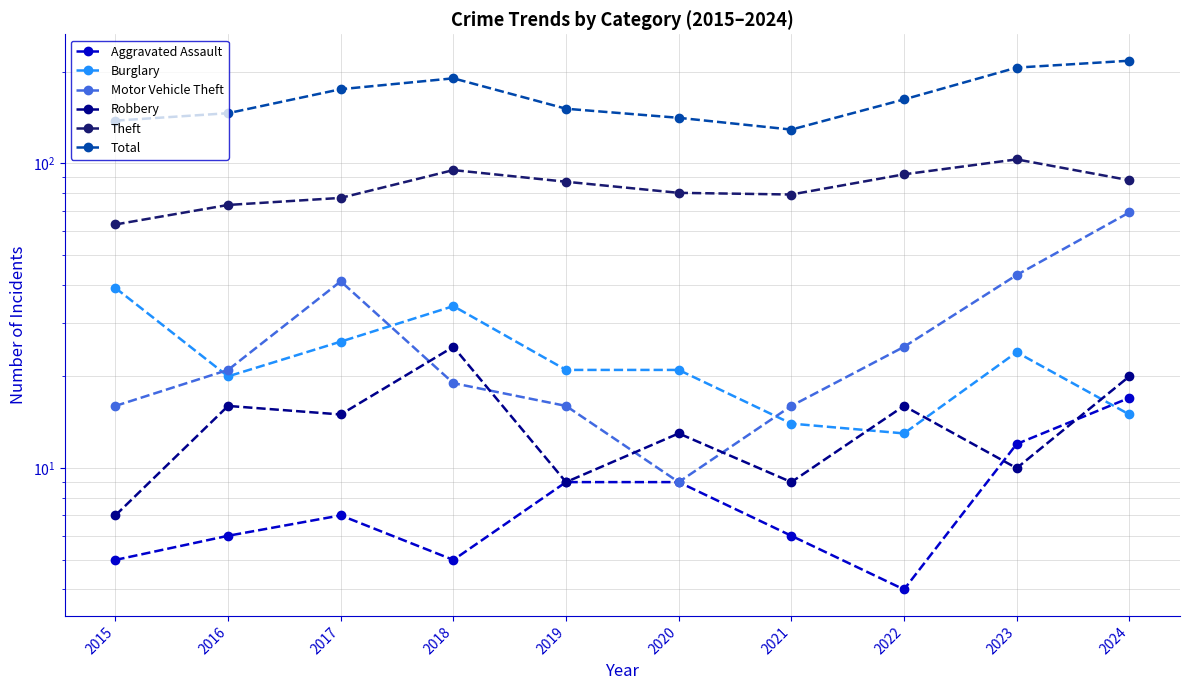

Is the value of Robbery at 2022 greater than the value of Aggravated Assault at 2019?

Yes